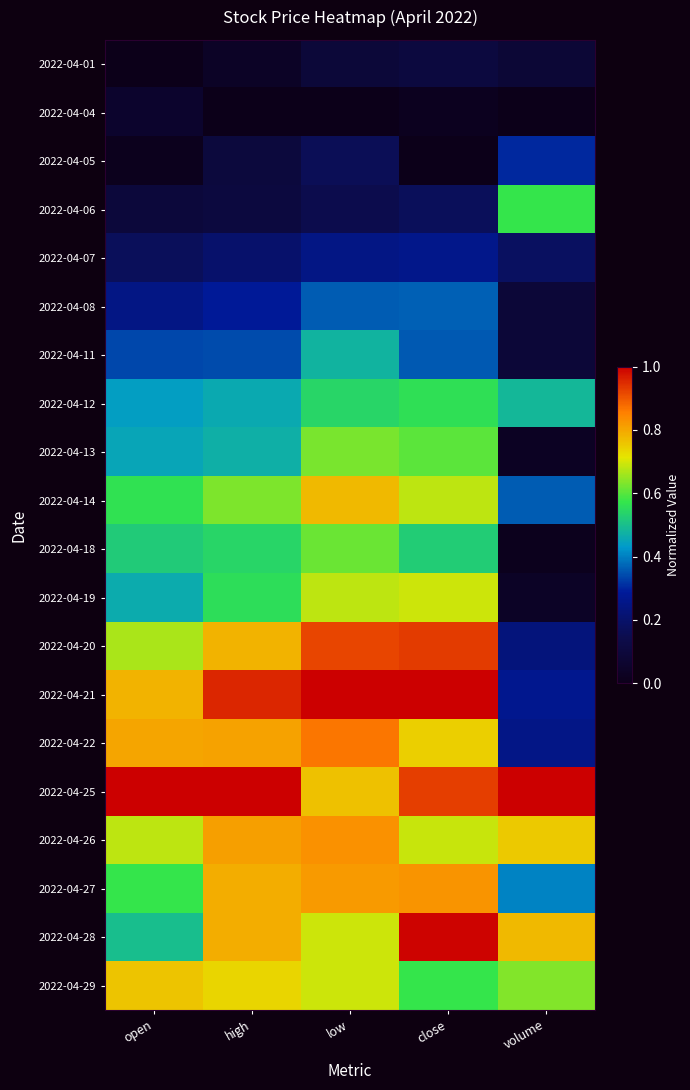

Which series changed the most between high and close?

2022-04-28